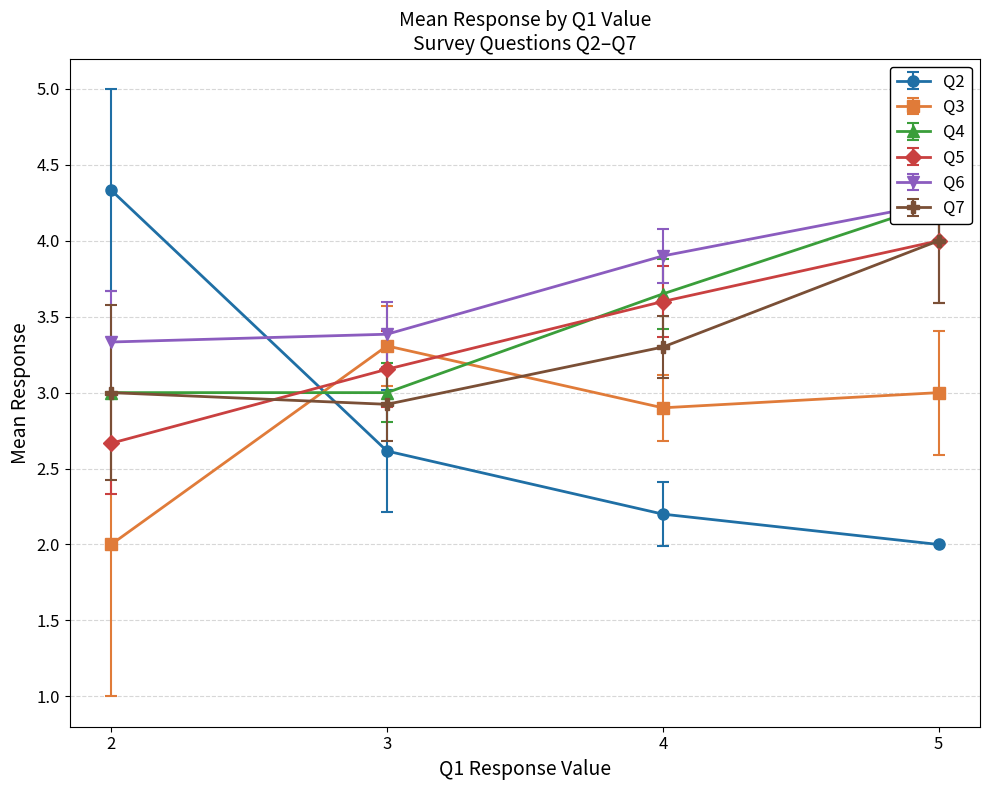

What is the maximum value for Q5?

4.0